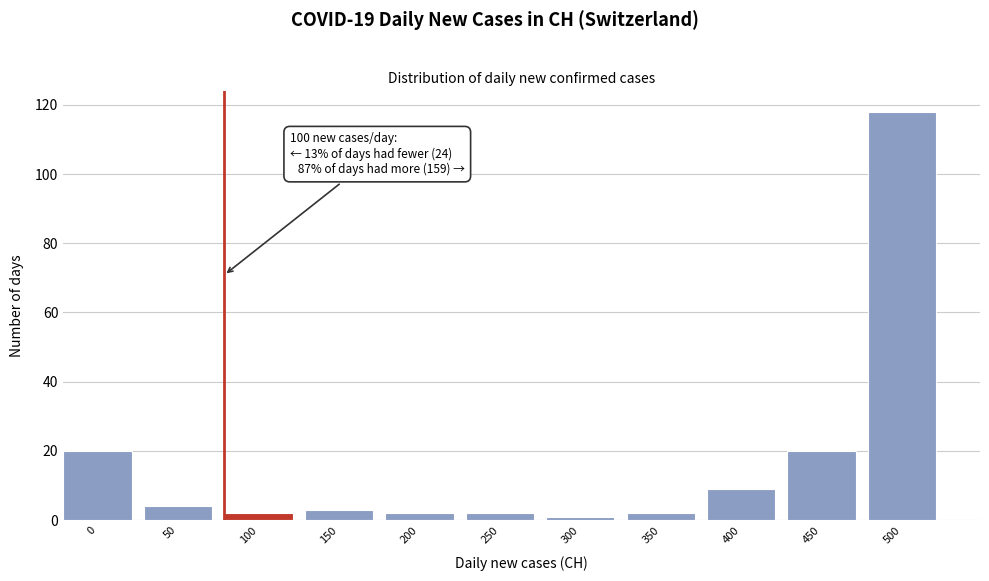

Reading right to left, what are all the values shown in this chart?

118	20	9	2	1	2	2	3	2	4	20